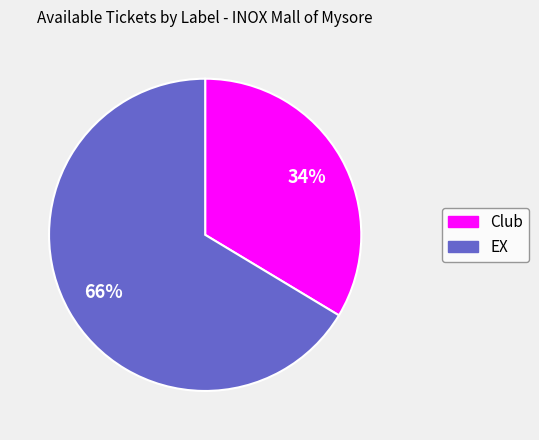

True or false: Club accounts for 45% of the total.

False